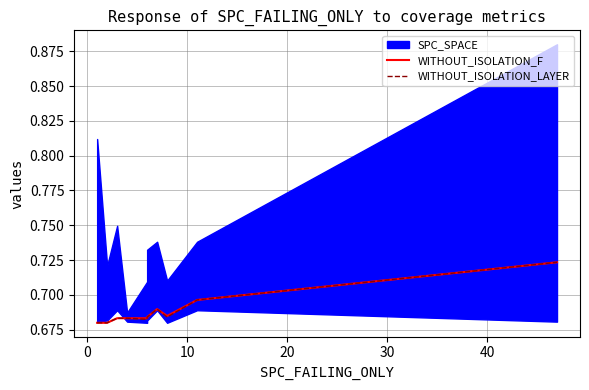

In WITHOUT_ISOLATION_LAYER, how many points are lower than both neighbors (excluding endpoints)?

2